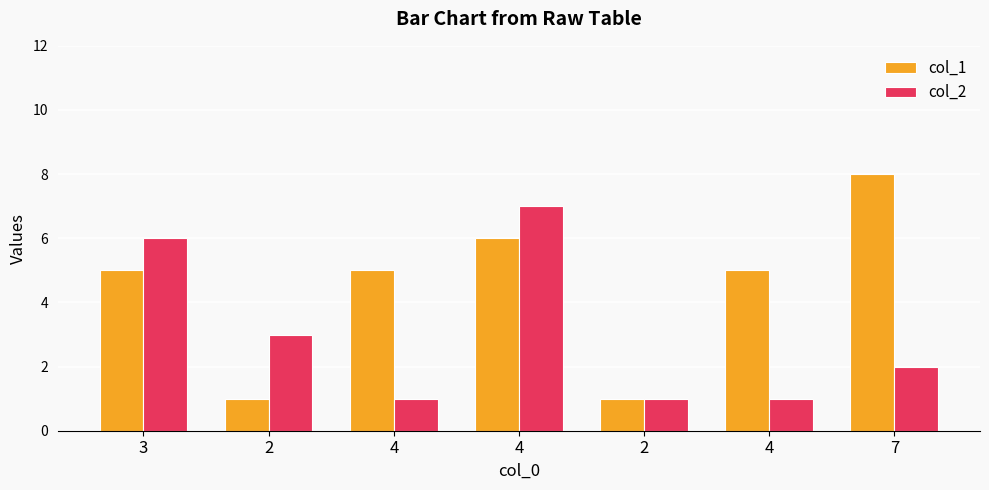

What is the label of the 6th bar from the right?

2